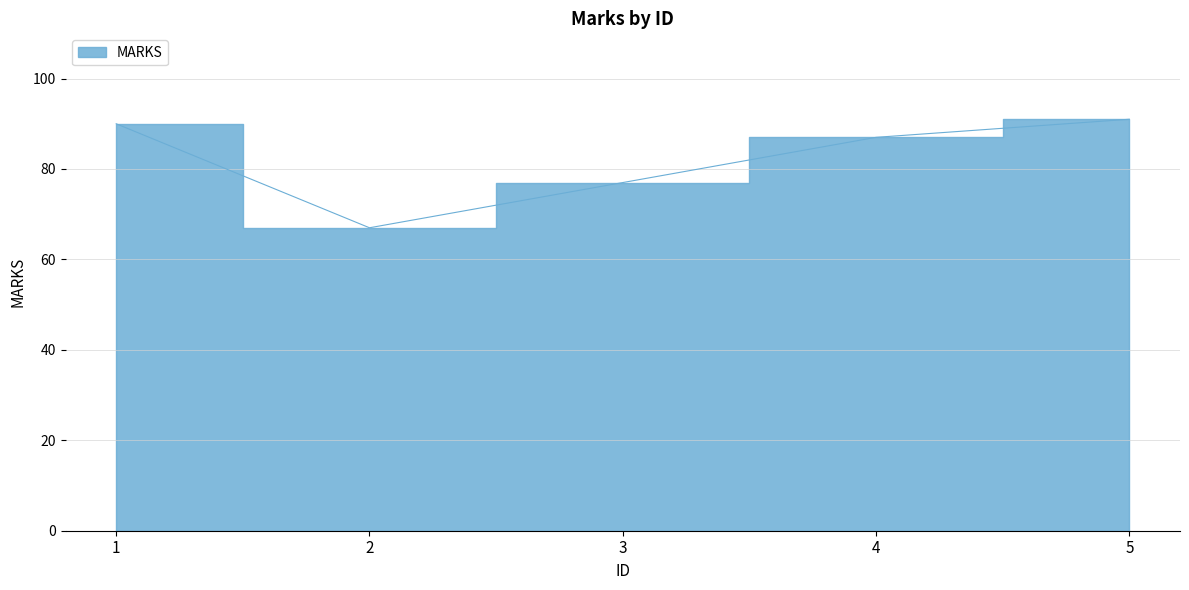

What is the value of the 4th point from the left?

87